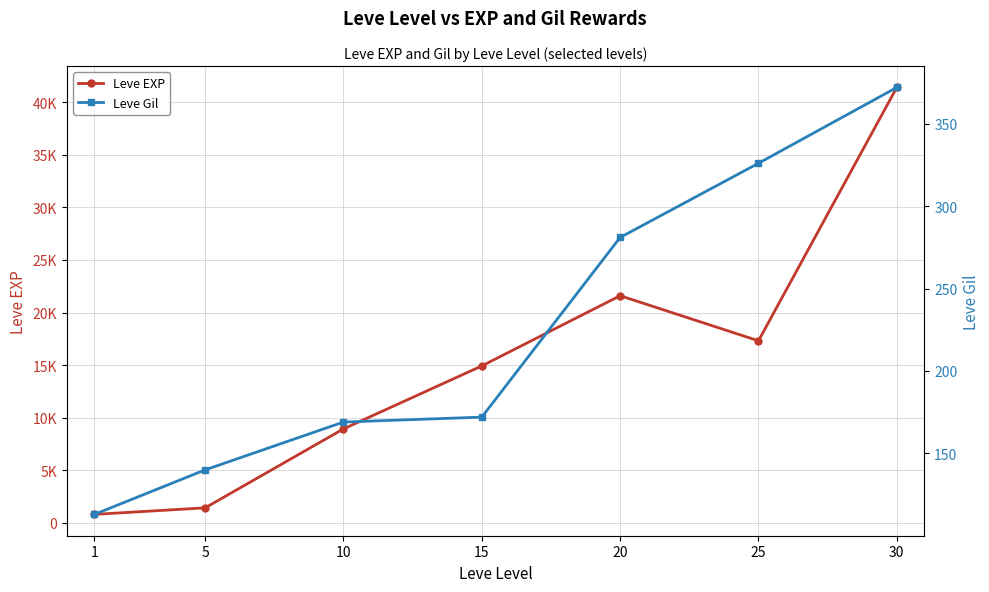

How many lines are shown in the chart?

2